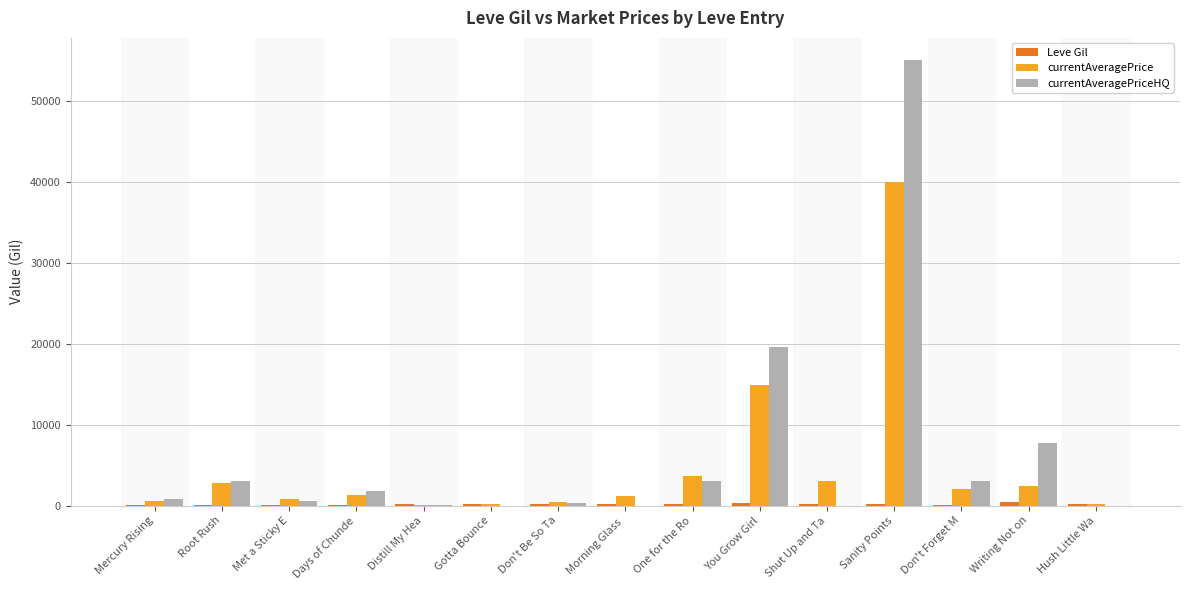

What is the maximum value shown in the chart?

55000.0